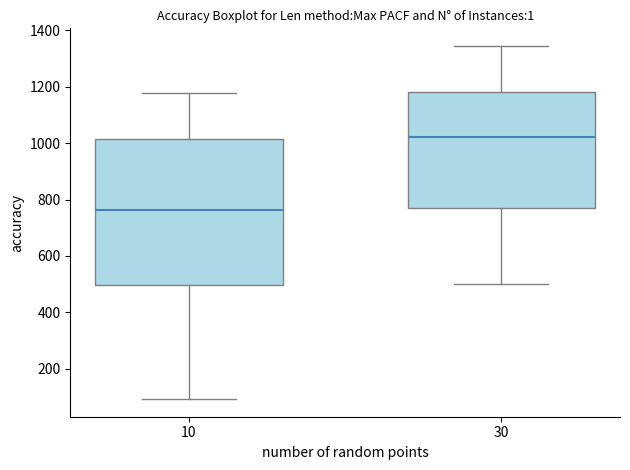

Reading left to right, transcribe this box plot: for each box, give where its median line is, the range the box spans, and where its two whiskers end, as read against the y-axis. The values are not printed on the chart, so give them approximately, as read against the axis.

10: median 760, box 500 to 1020, whiskers 100 to 1180
30: median 1020, box 780 to 1180, whiskers 500 to 1340